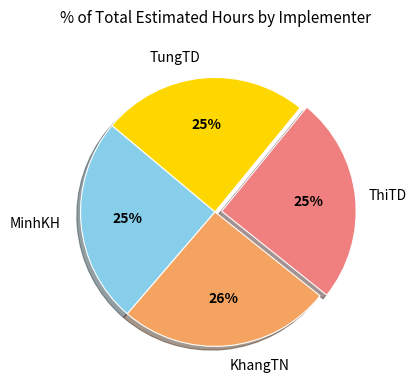

Is there a majority slice in this chart?

No